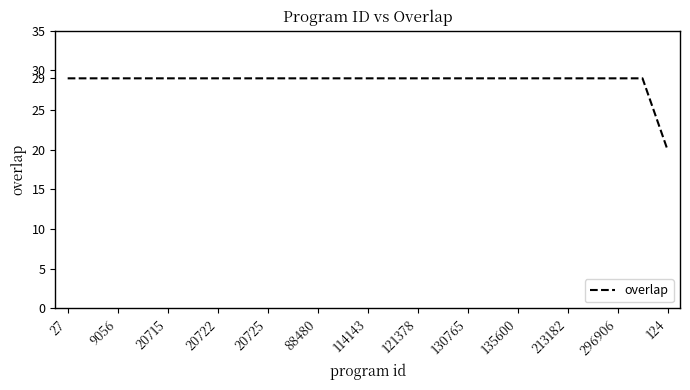

What is the difference between the maximum and minimum values?

9